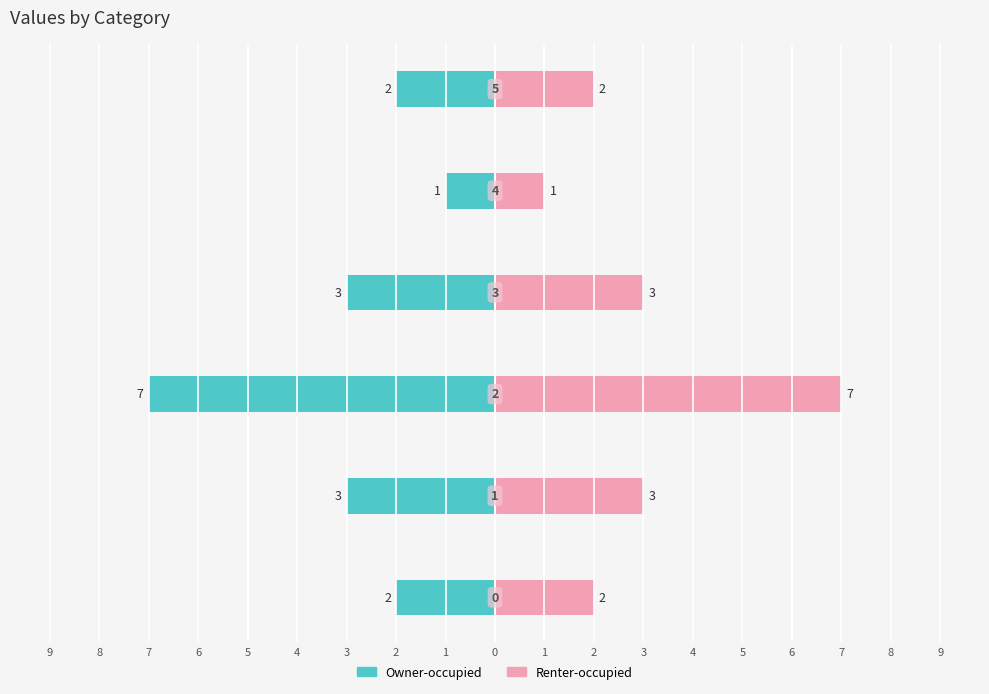

Reading left to right, transcribe all the data shown in this chart.

Owner-occupied: 9=-2	8=-3	7=-7	6=-3	5=-1	4=-2
Renter-occupied: 9=2	8=3	7=7	6=3	5=1	4=2